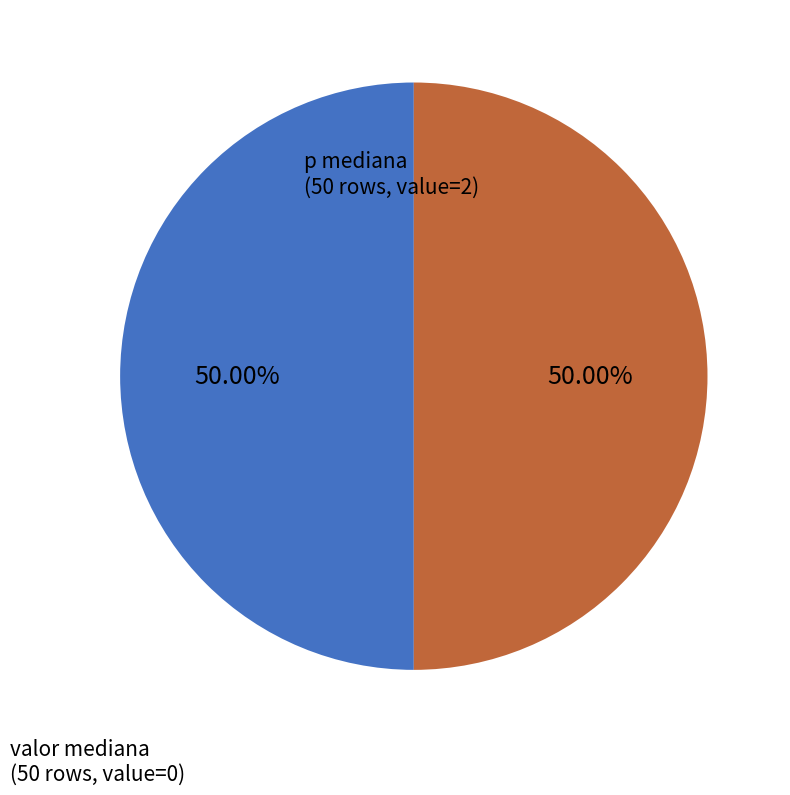

How many segments does this pie chart have?

2